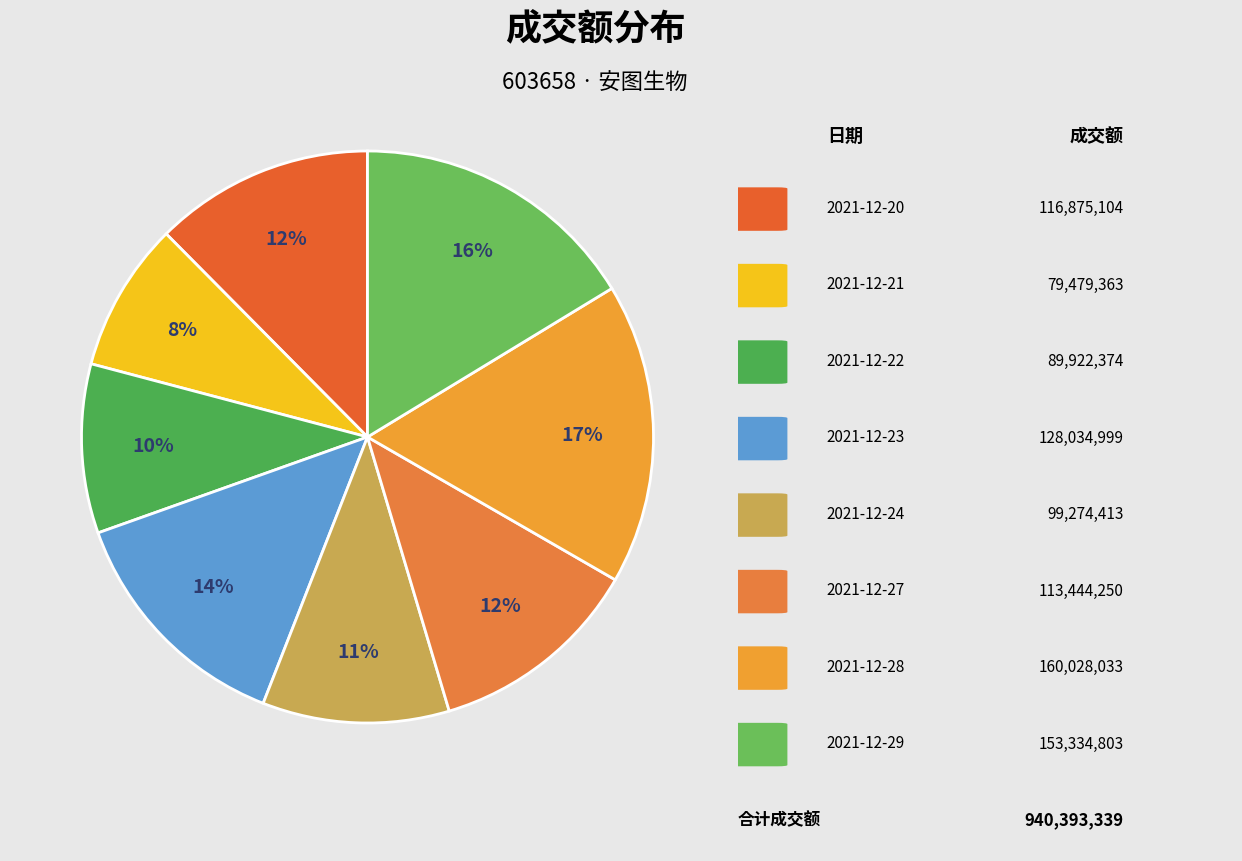

Count the number of slices in the pie.

8